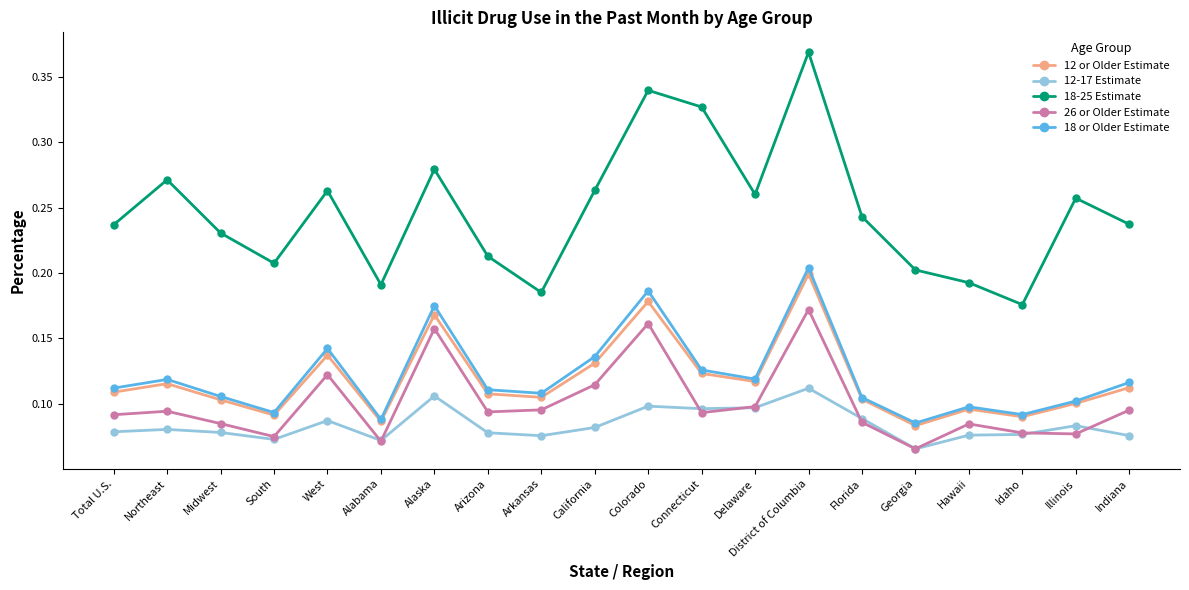

Which series has the widest spread of values?

18-25 Estimate